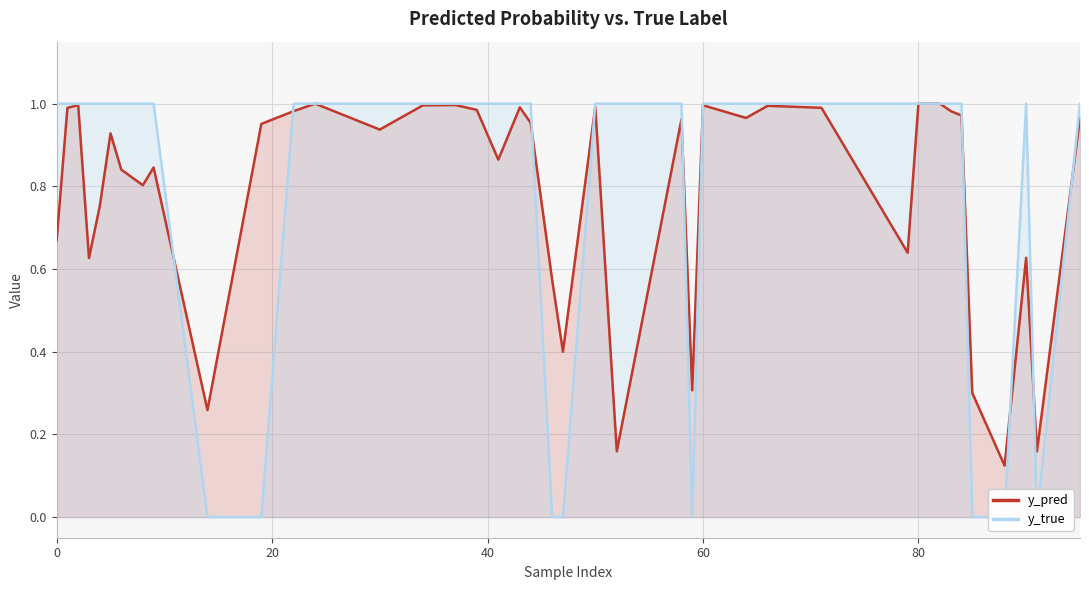

The value of y_pred at 80 is 1.3. True or false?

False